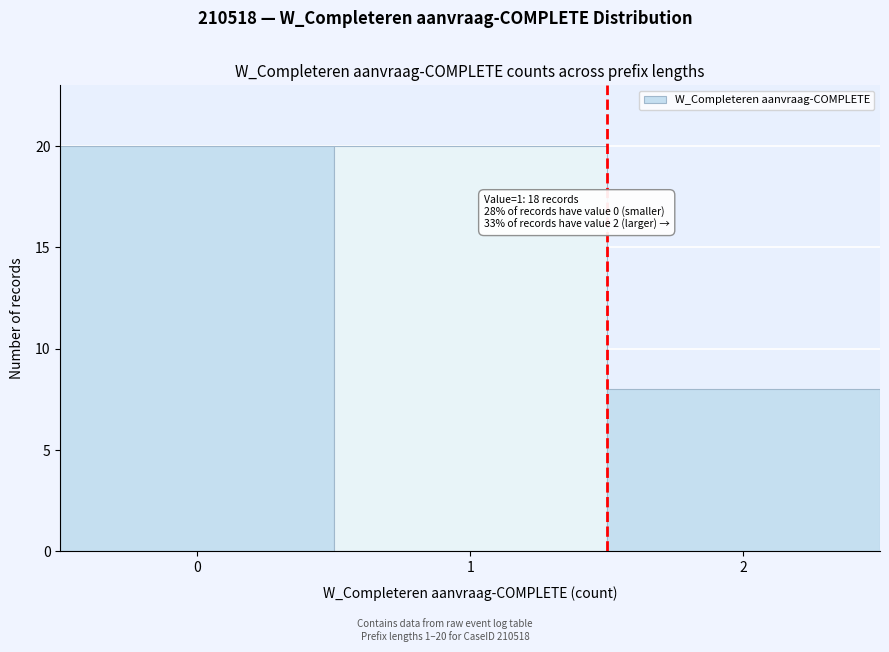

Reading left to right, transcribe all the data shown in this chart.

20	20	8